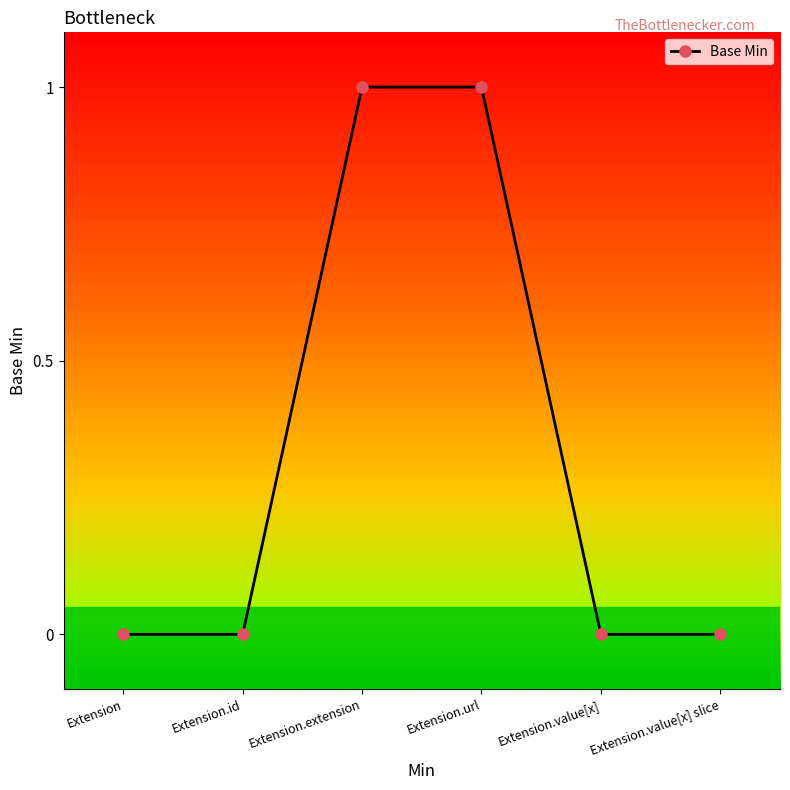

Does the chart have visible grid lines?

No